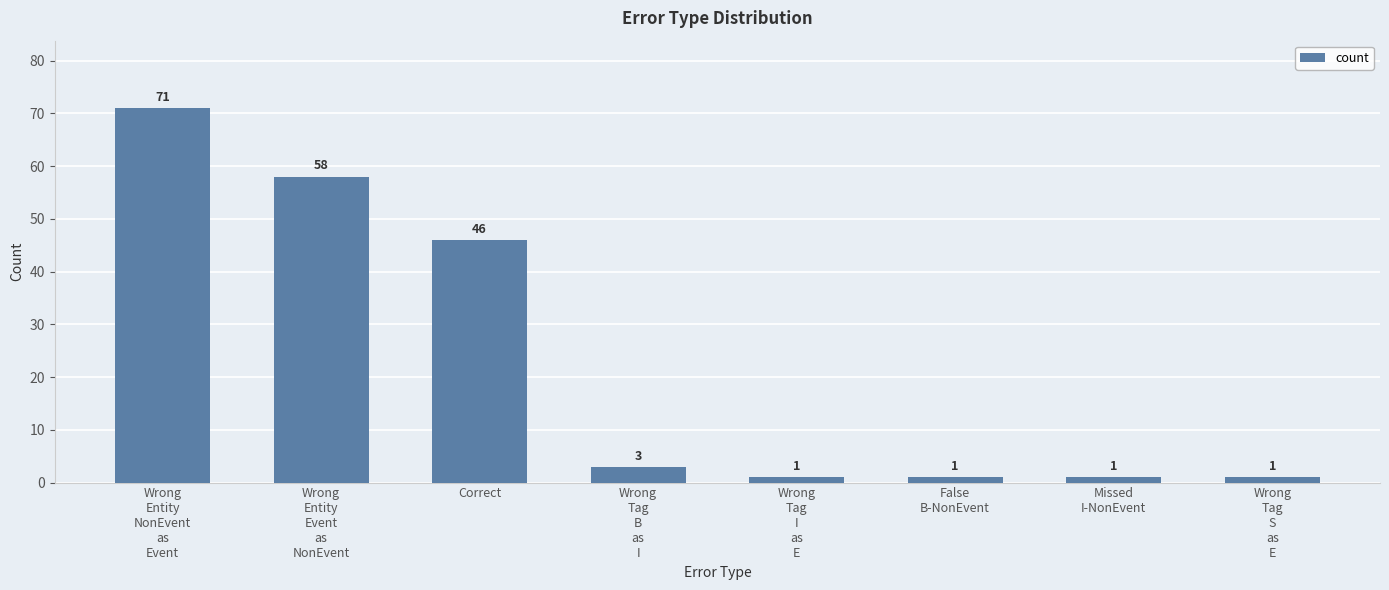

How many categories are shown in the chart?

8